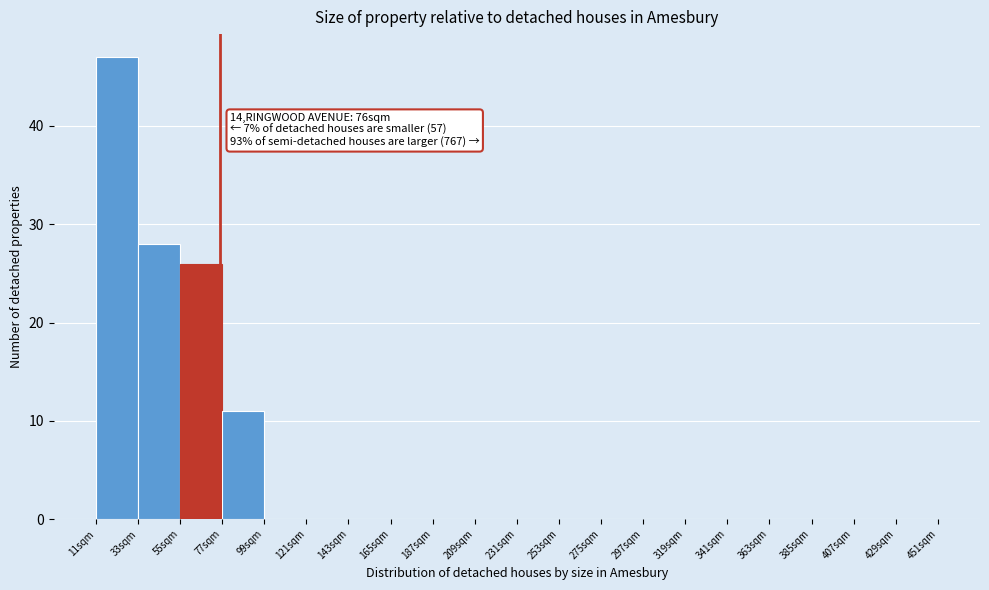

Over which range of the x-axis is the bar tallest?

11 to 33